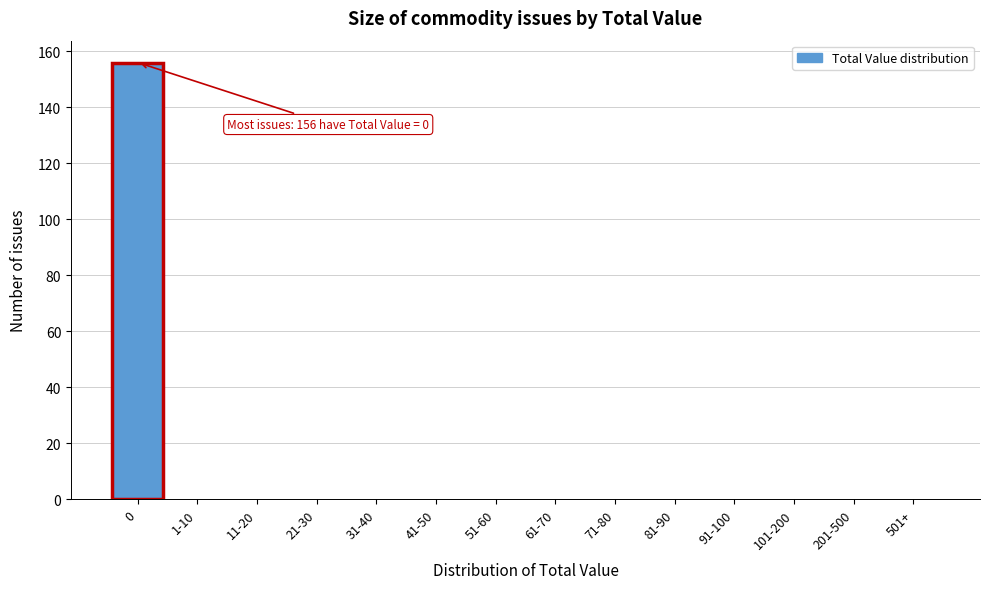

Reading left to right, transcribe all the data shown in this chart.

0=156	1-10=0	11-20=0	21-30=0	31-40=0	41-50=0	51-60=0	61-70=0	71-80=0	81-90=0	91-100=0	101-200=0	201-500=0	501+=0